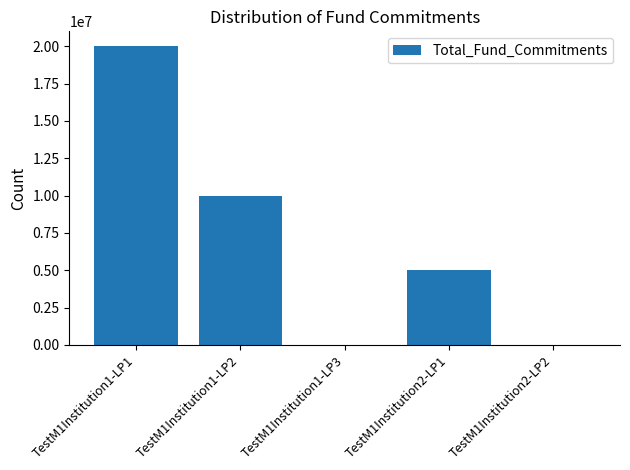

What is the greatest value displayed?

20000000